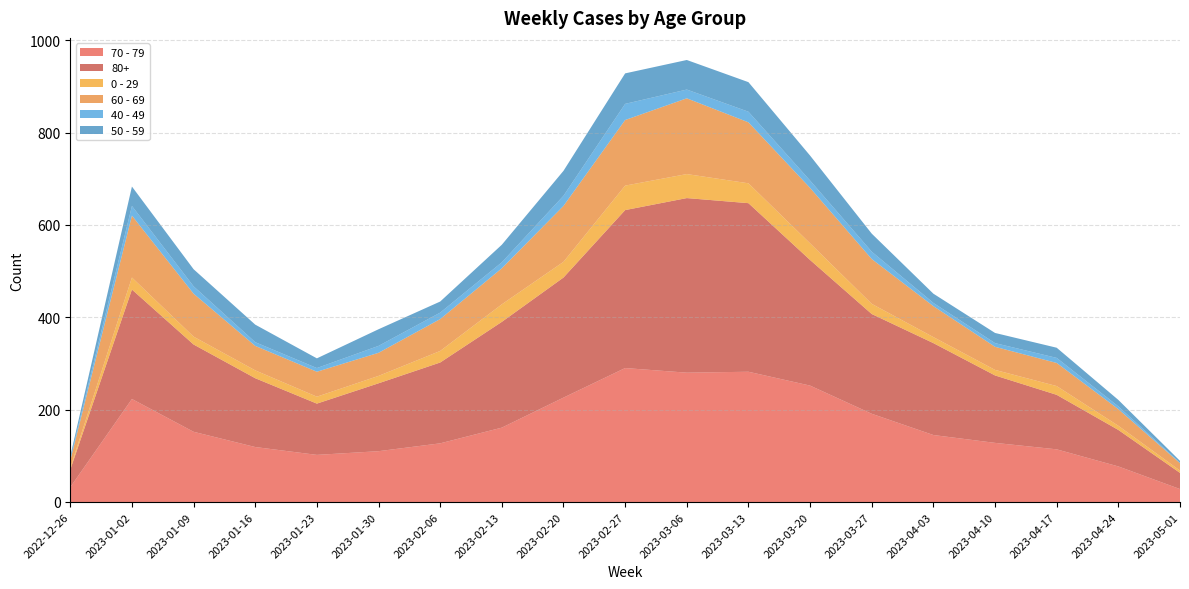

Reading left to right, transcribe all the data shown in this chart.

70 - 79: 32	223	152	119	102	110	127	161	226	290	280	282	252	191	145	128	114	77	28
80+: 38	237	189	149	111	147	175	229	260	342	378	365	272	216	199	146	118	79	35
0 - 29: 4	26	17	17	15	16	25	38	34	53	52	43	36	22	13	12	19	9	5
60 - 69: 16	134	93	53	54	50	69	78	121	142	164	132	120	97	67	50	50	36	16
40 - 49: 4	21	16	8	8	15	14	13	22	35	19	23	16	16	7	8	11	6	1
50 - 59: 5	42	37	38	21	36	24	38	54	66	64	64	54	39	20	22	22	14	4